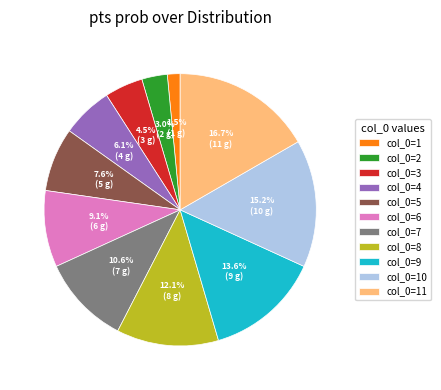

How many segments does this pie chart have?

11